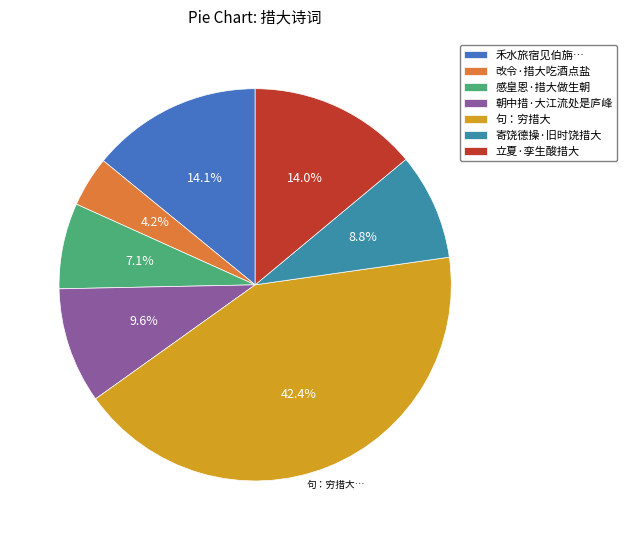

What is the smallest slice in the pie chart?

改令·措大吃酒点盐